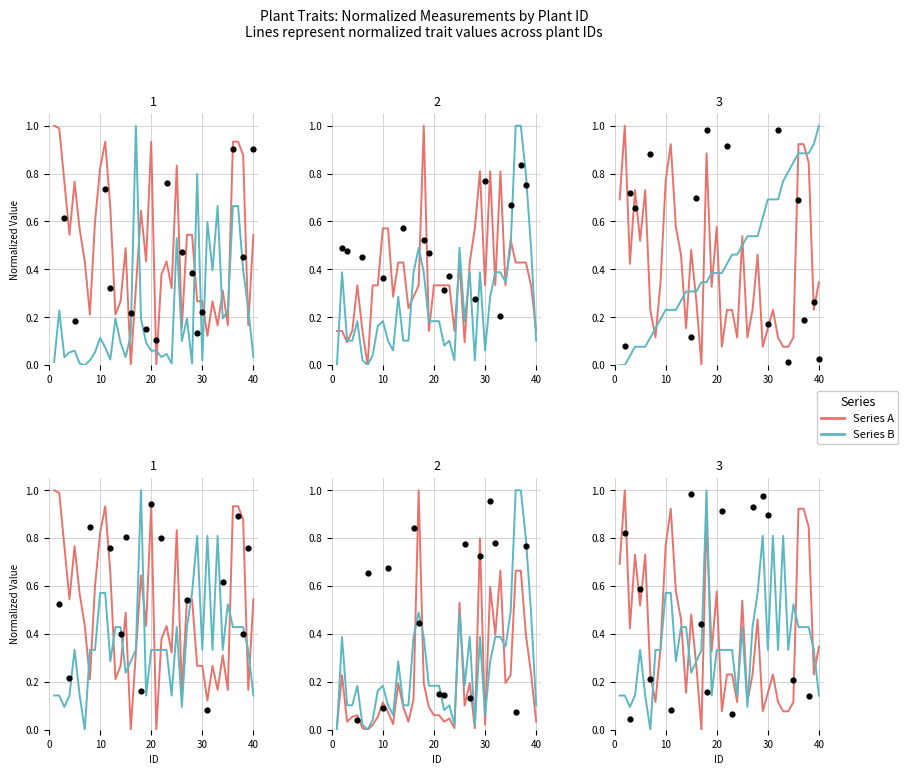

What is the total value across all series at 10?

2.7